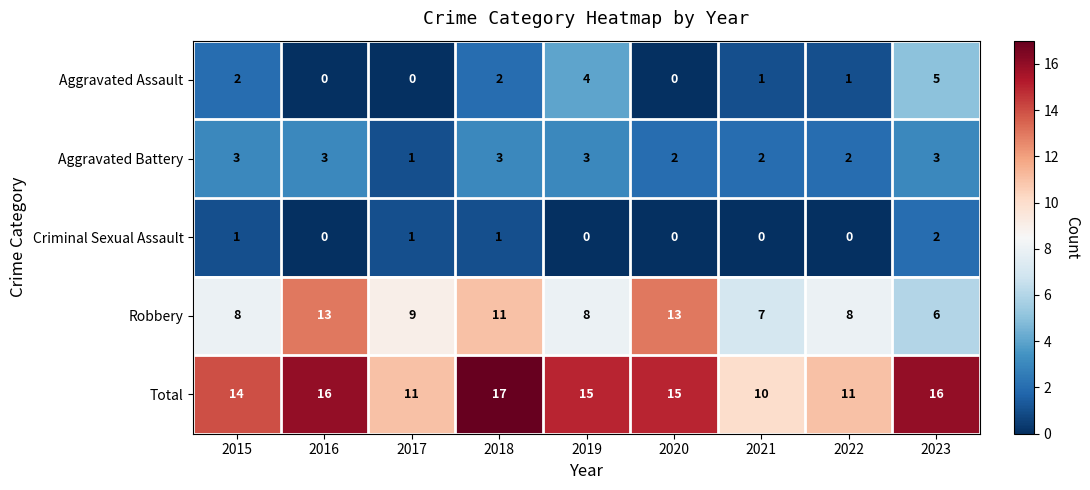

Which series has the largest total across all categories?

Total